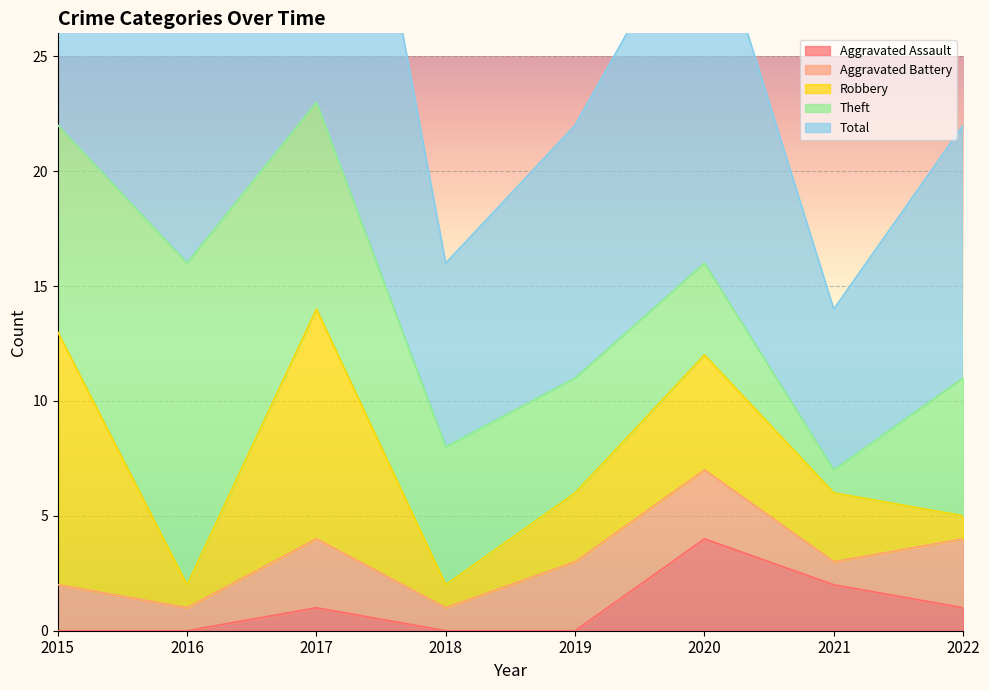

Is it true that Aggravated Assault equals 0 at 2016?

True